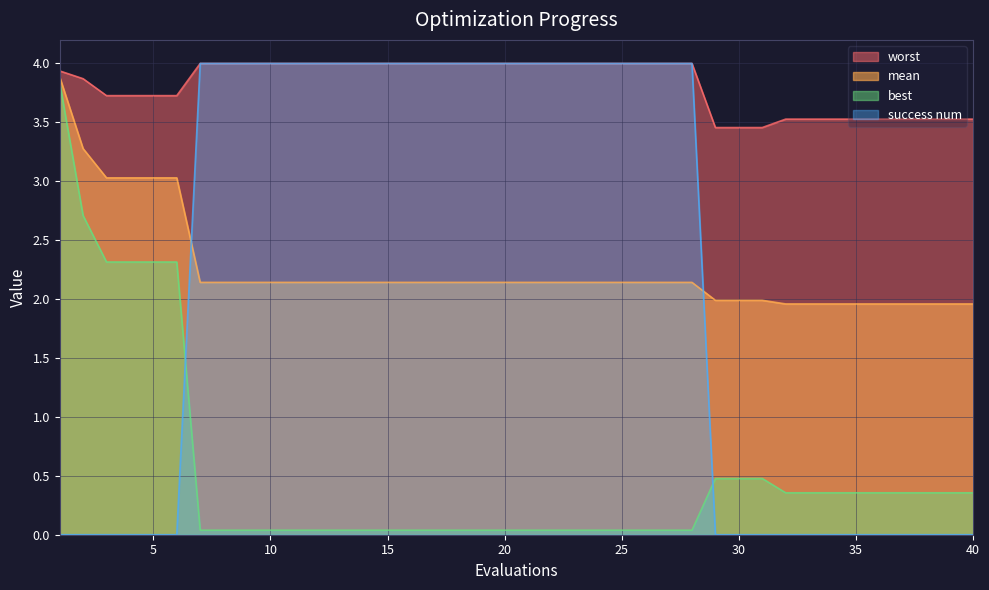

How many intersections are there between success num and mean?

2